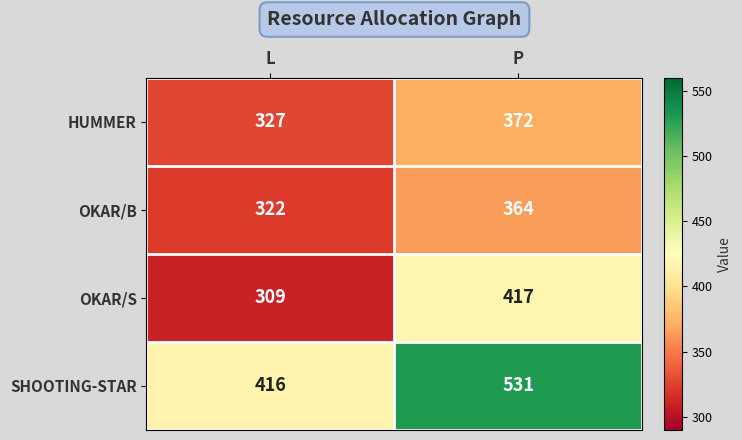

What is the total value across all series at L?

1374